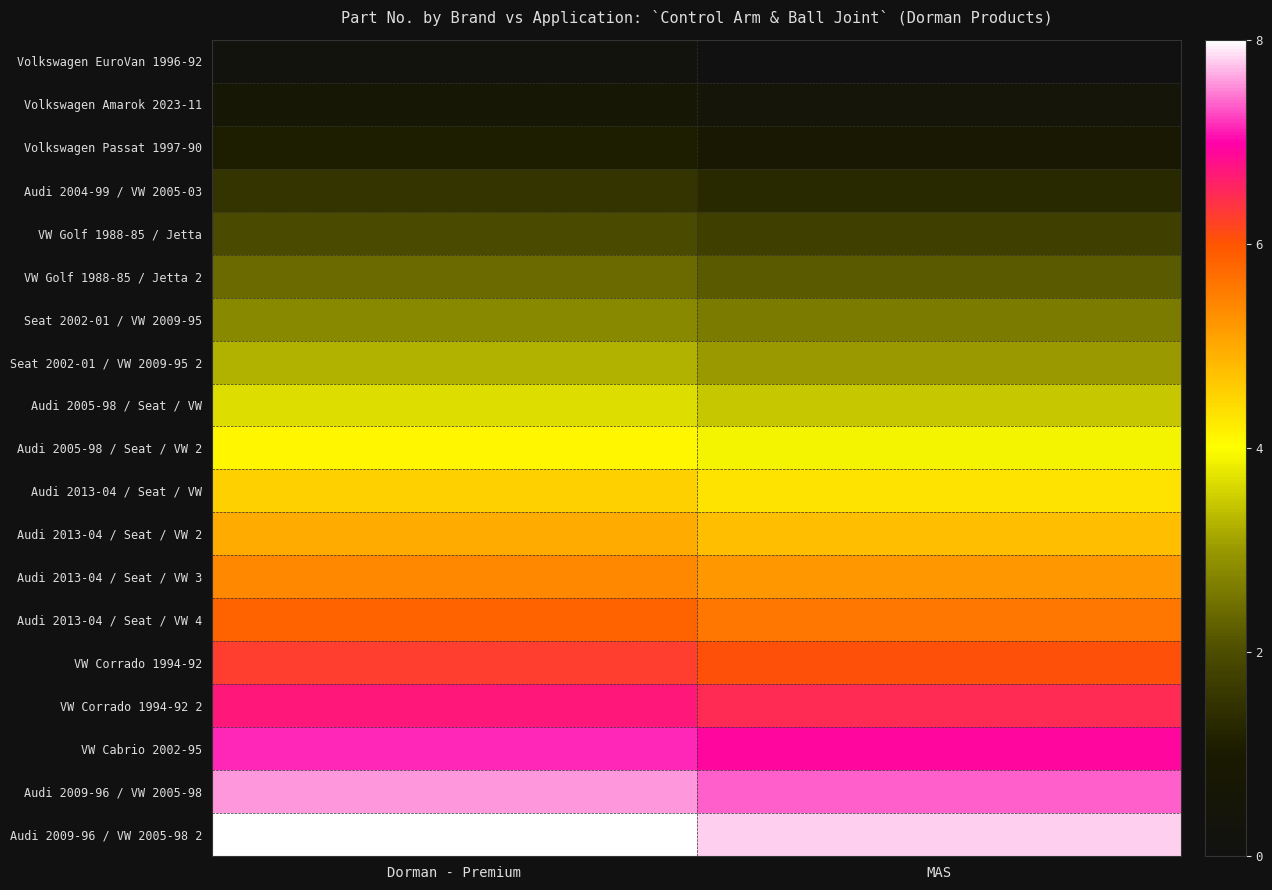

Which series has the largest total across all categories?

Audi 2009-96 / VW 2005-98 2